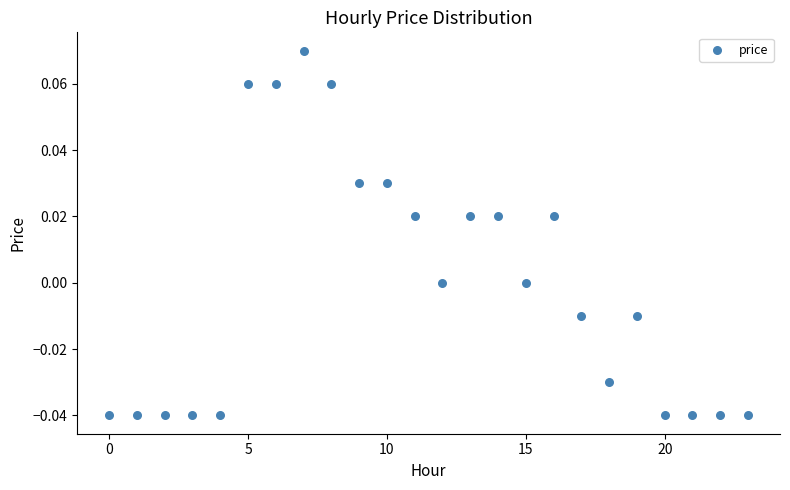

How many points are shown in the scatter plot?

24